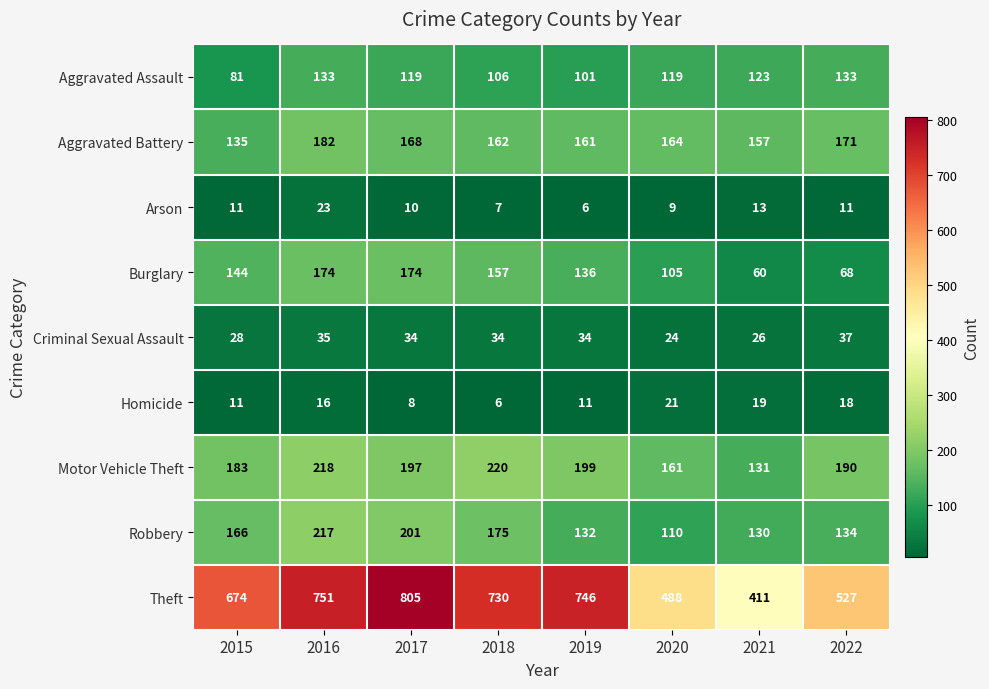

What is the average value of the Robbery series?

158